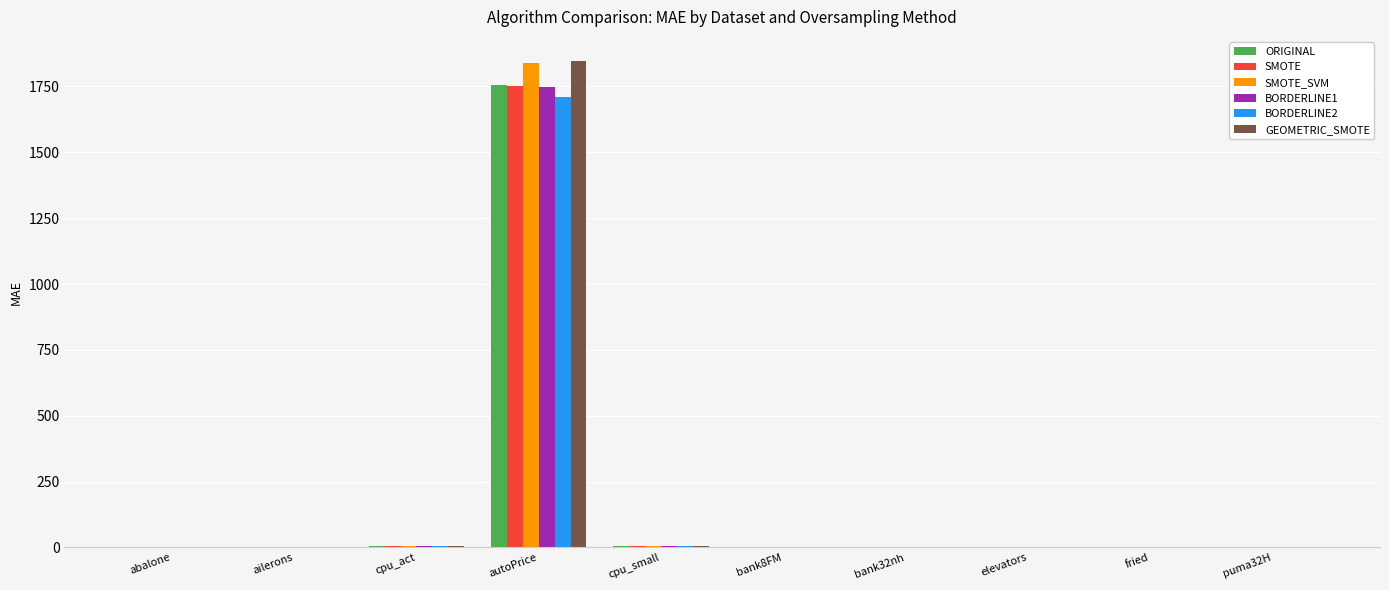

Is it true that BORDERLINE2 equals 1711.3 at autoPrice?

True